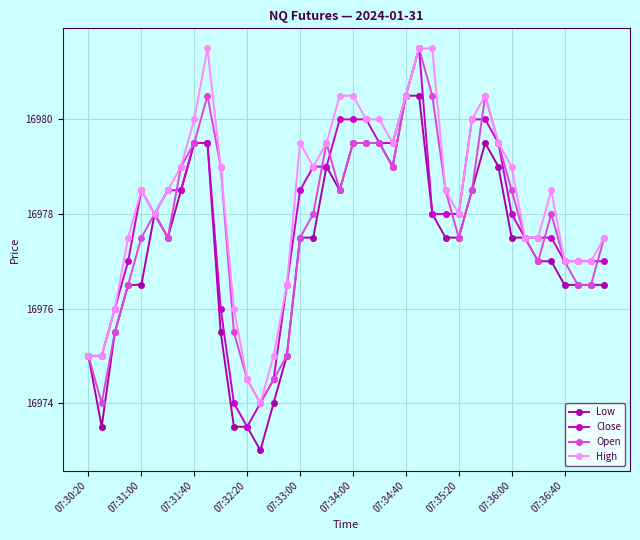

What is the value of the High point at the 2nd from the left?

16975.0